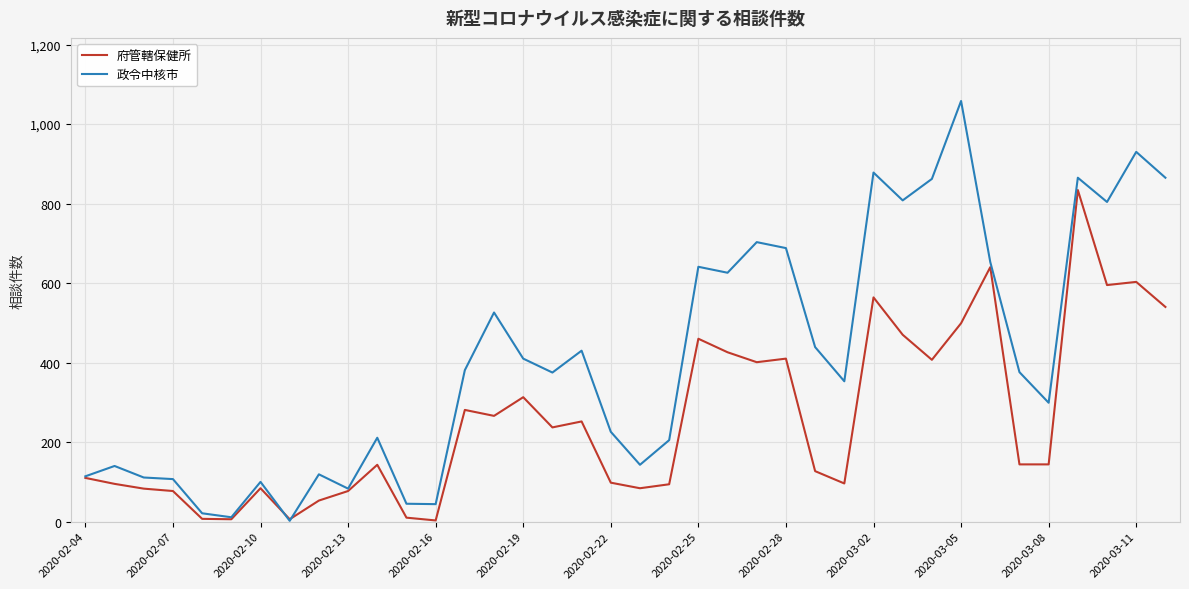

Which series has the widest spread of values?

政令中核市